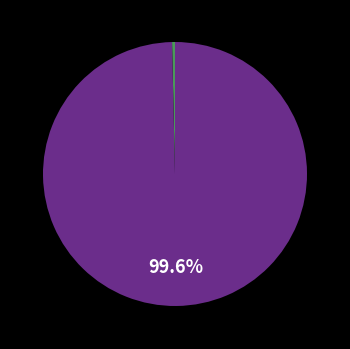

Is there a majority slice in this chart?

Yes